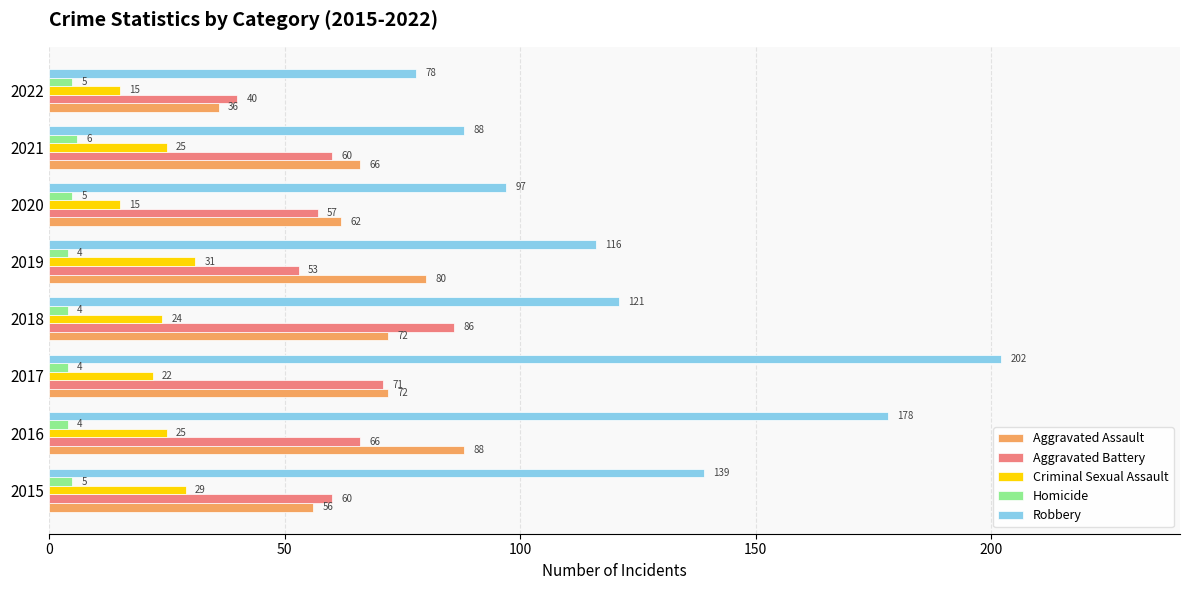

What is the difference between the Criminal Sexual Assault values at 2019 and 2020?

16